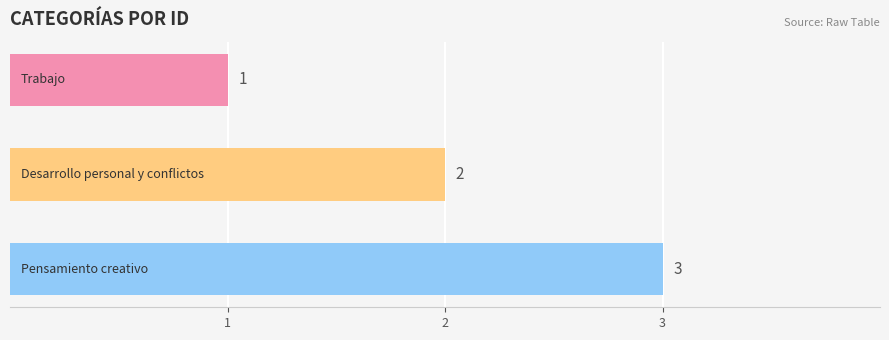

What is the sum of all values?

6